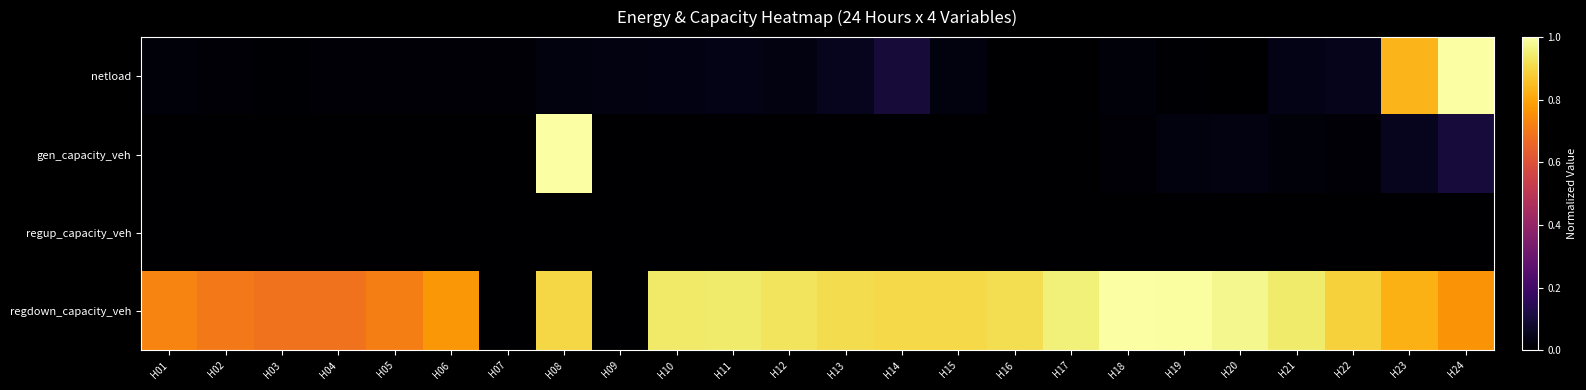

Between H18 and H08, which is larger?

H08